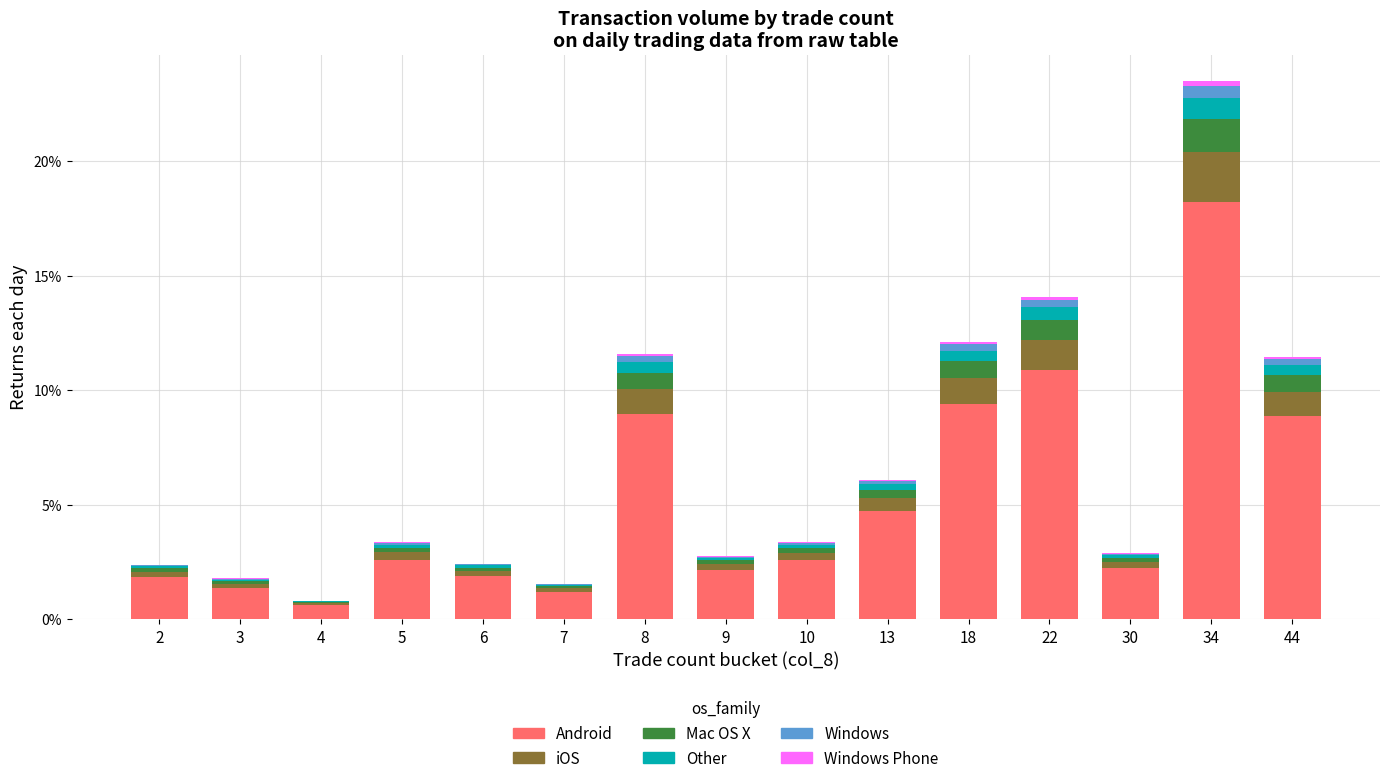

At which category is the sum across all series the highest?

34